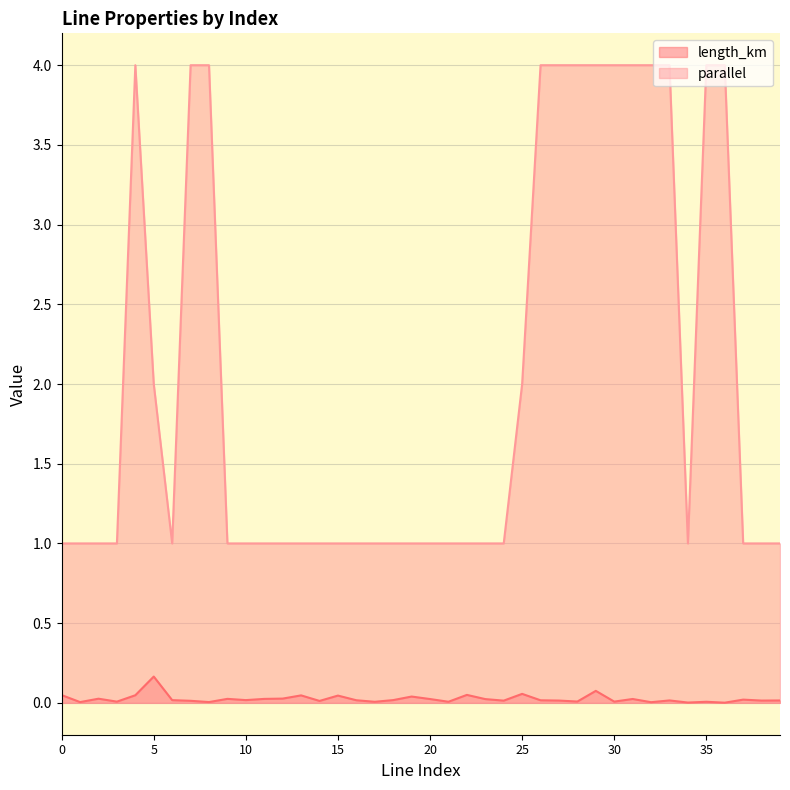

What is the difference between the maximum and minimum values in the length_km series?

0.2